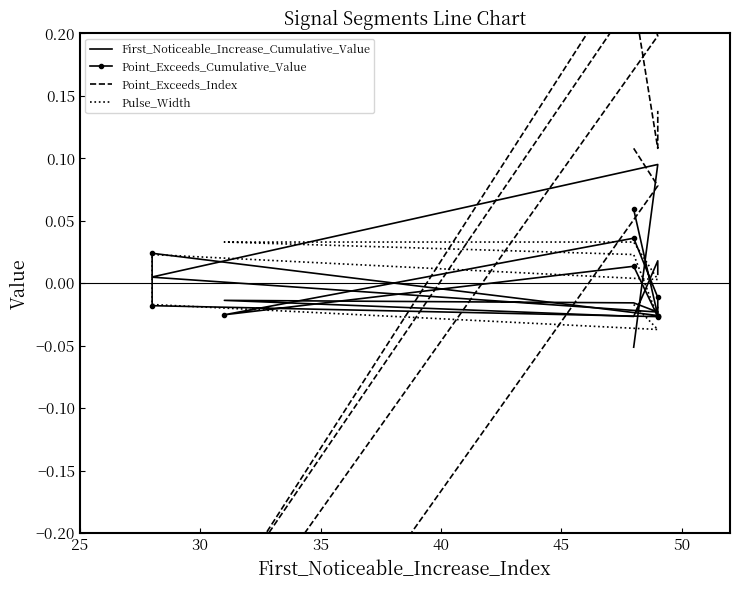

How many lines are shown in the chart?

4